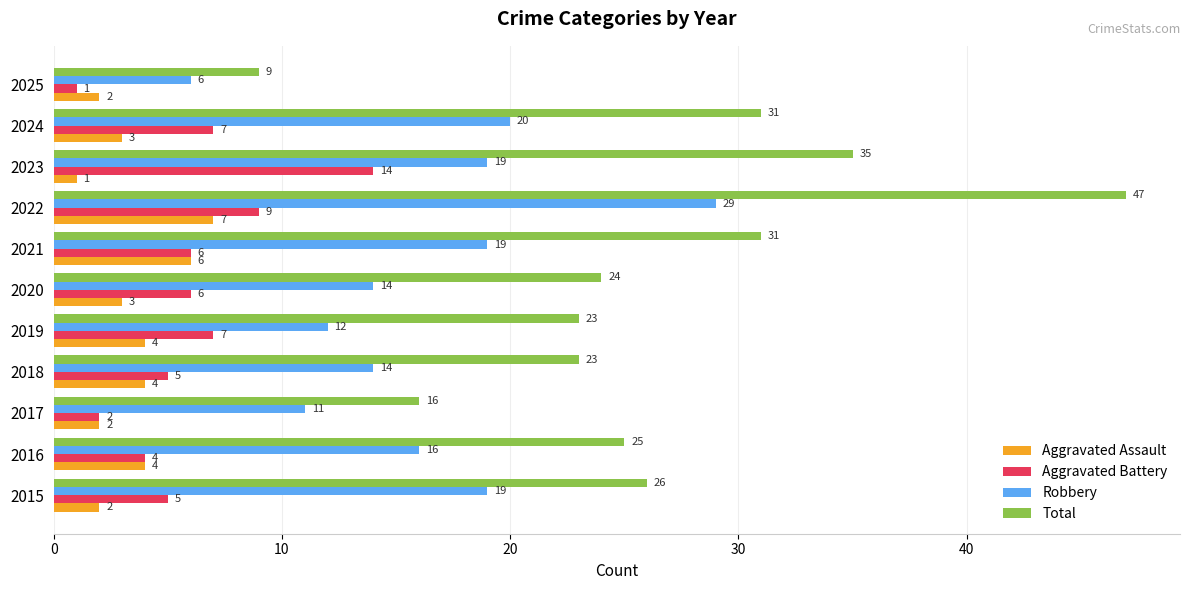

What is the maximum value for Aggravated Assault?

7